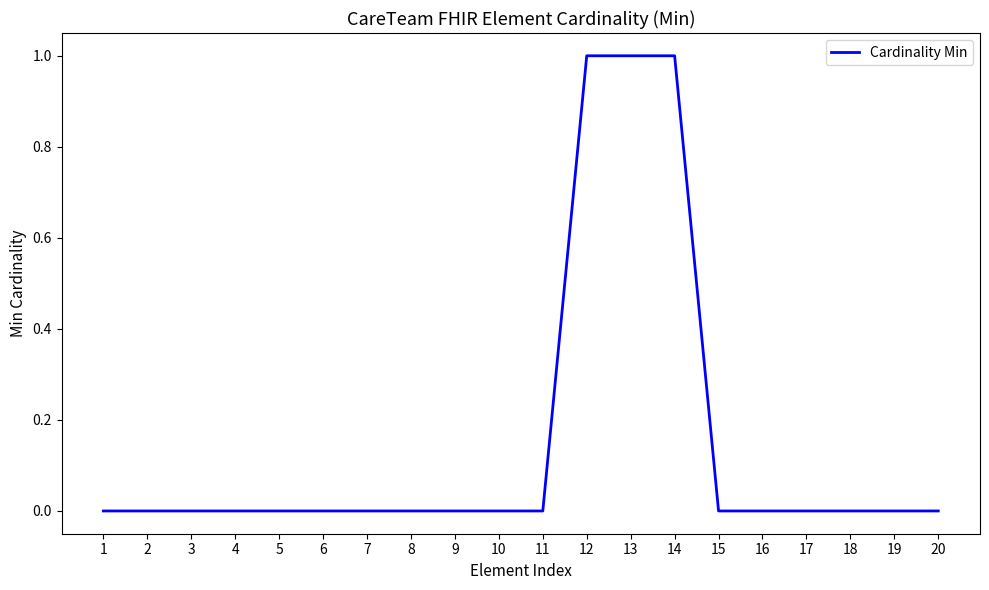

The value at 13 is 0. True or false?

False